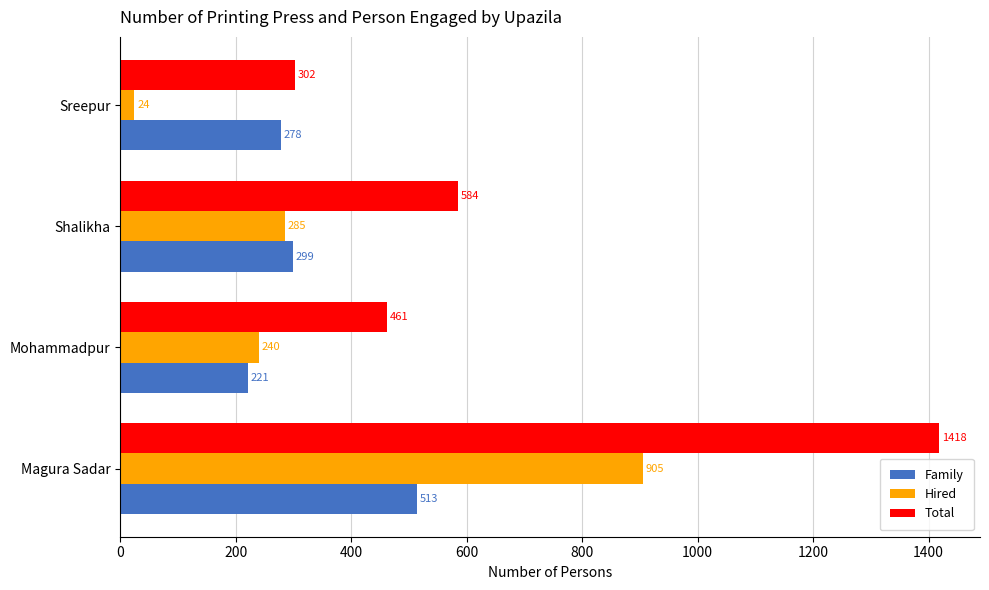

Which series changed the most between Shalikha and Sreepur?

Total